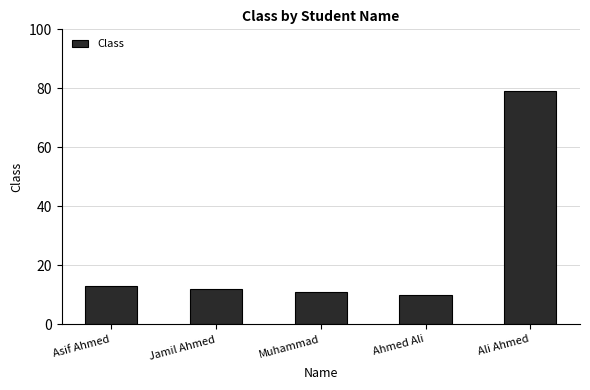

The chart shows a value of 79 at Ali Ahmed. True or false?

True